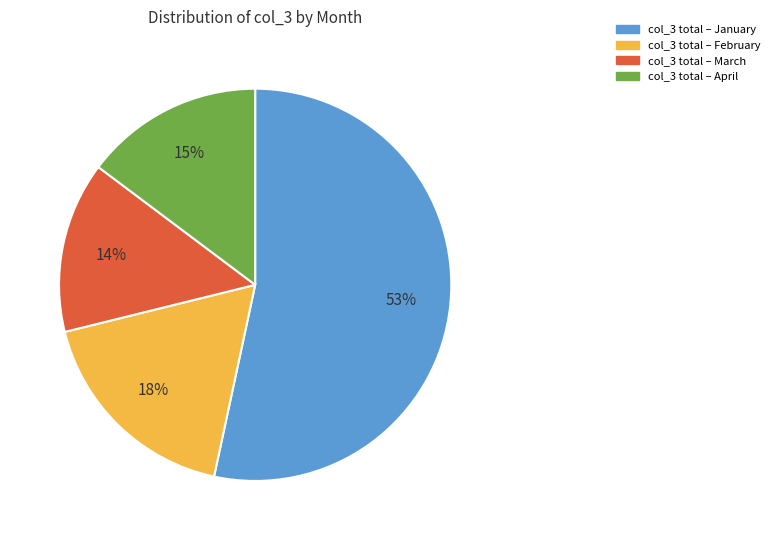

To the nearest percent, what is the difference between the largest and smallest slice percentages?

39%